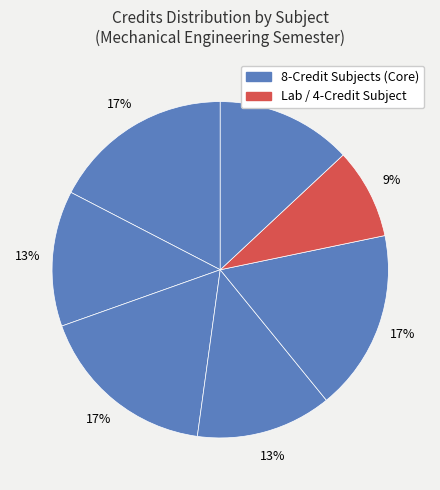

How many slices are in this pie chart?

7